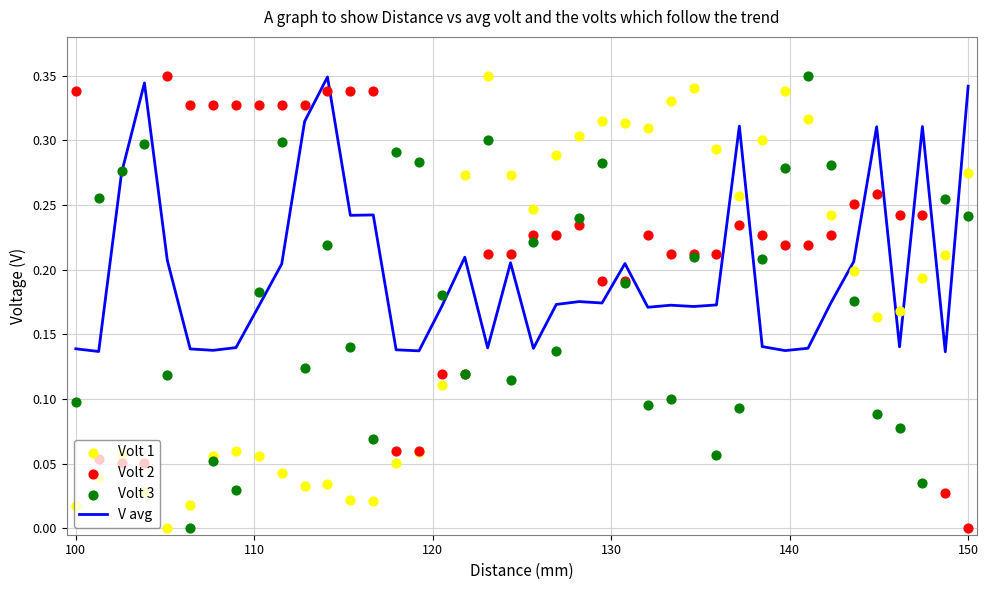

Which series has the largest Y range (max minus min)?

Volt 1